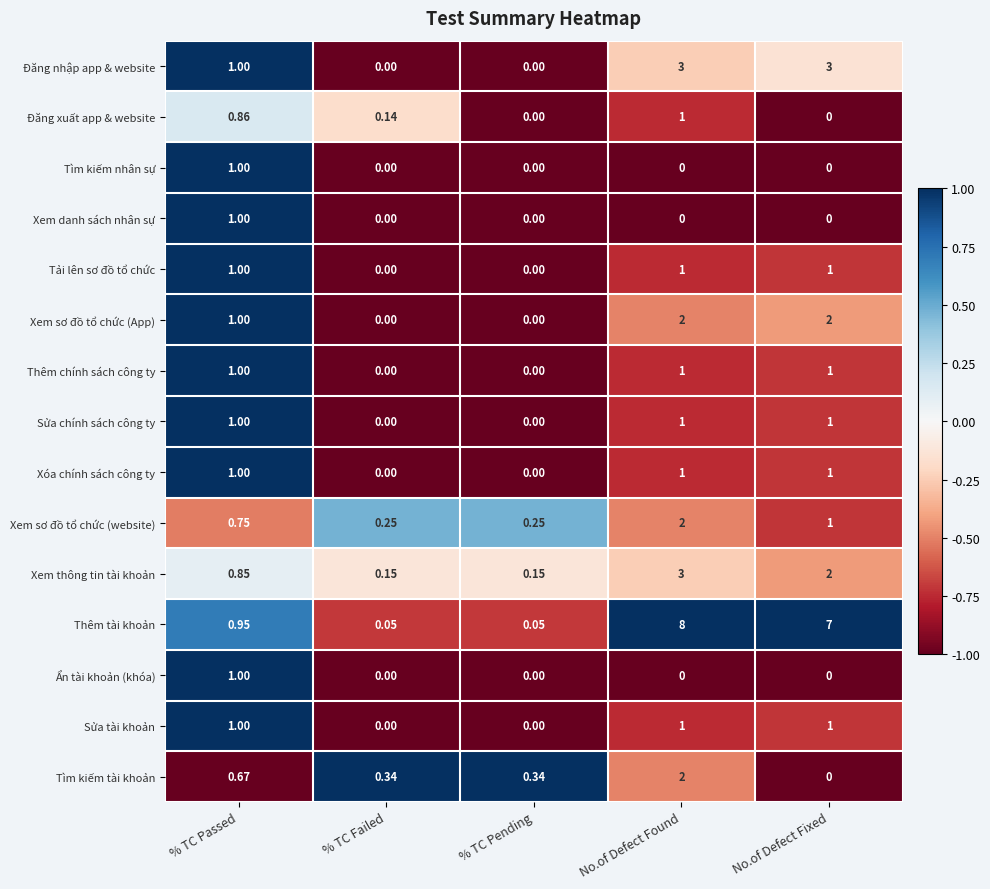

Count the number of data series in this chart.

15